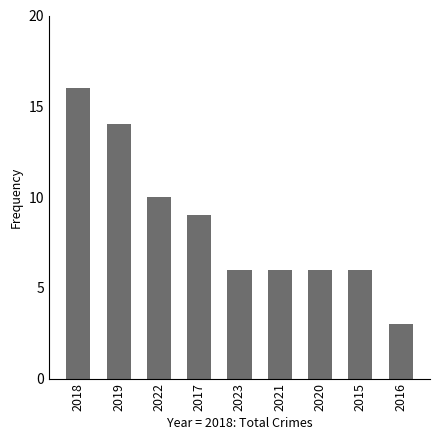

Reading left to right, transcribe all the data shown in this chart.

2018=16	2019=14	2022=10	2017=9	2023=6	2021=6	2020=6	2015=6	2016=3